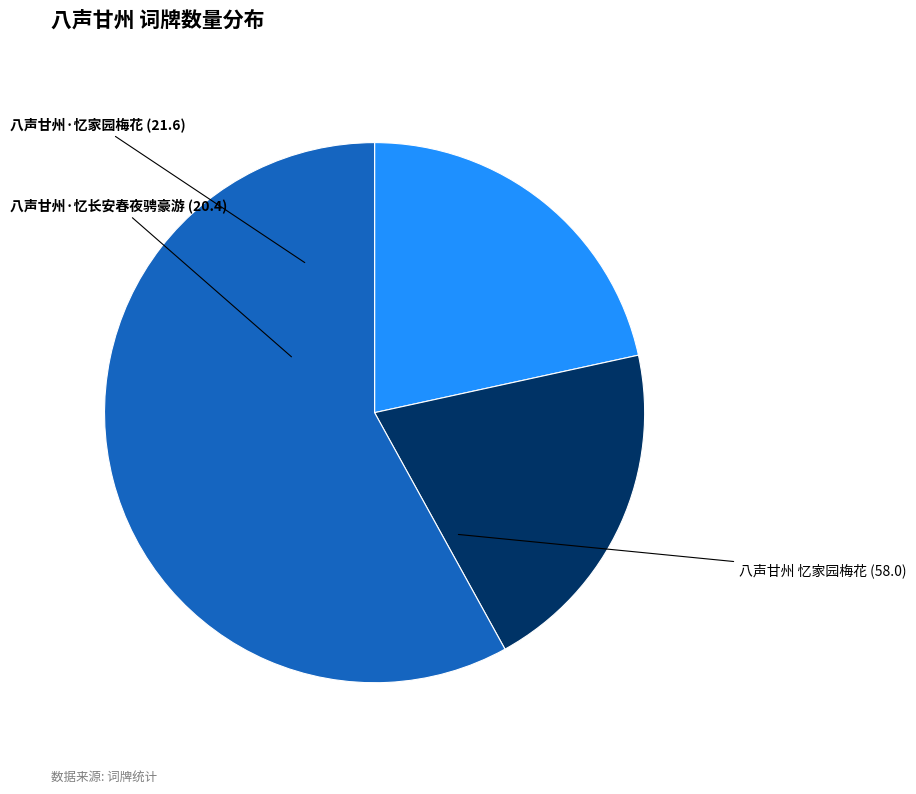

Which slice is the smallest?

八声甘州·忆长安春夜骋豪游